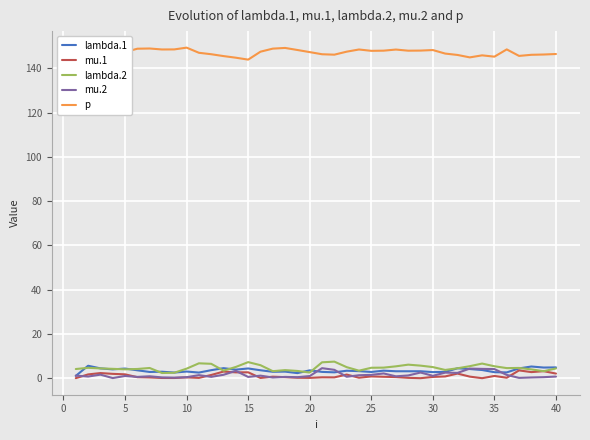

What is the maximum value for lambda.1?

5.6